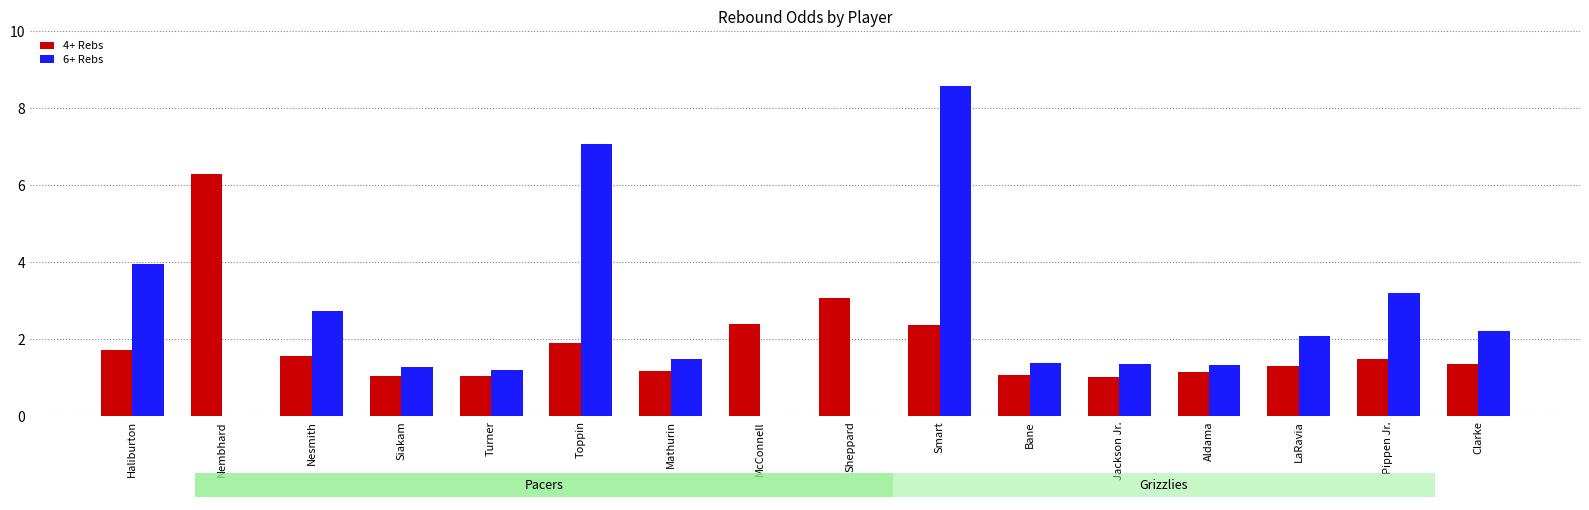

What is the difference between the maximum and minimum values in the 4+ Rebs series?

5.3